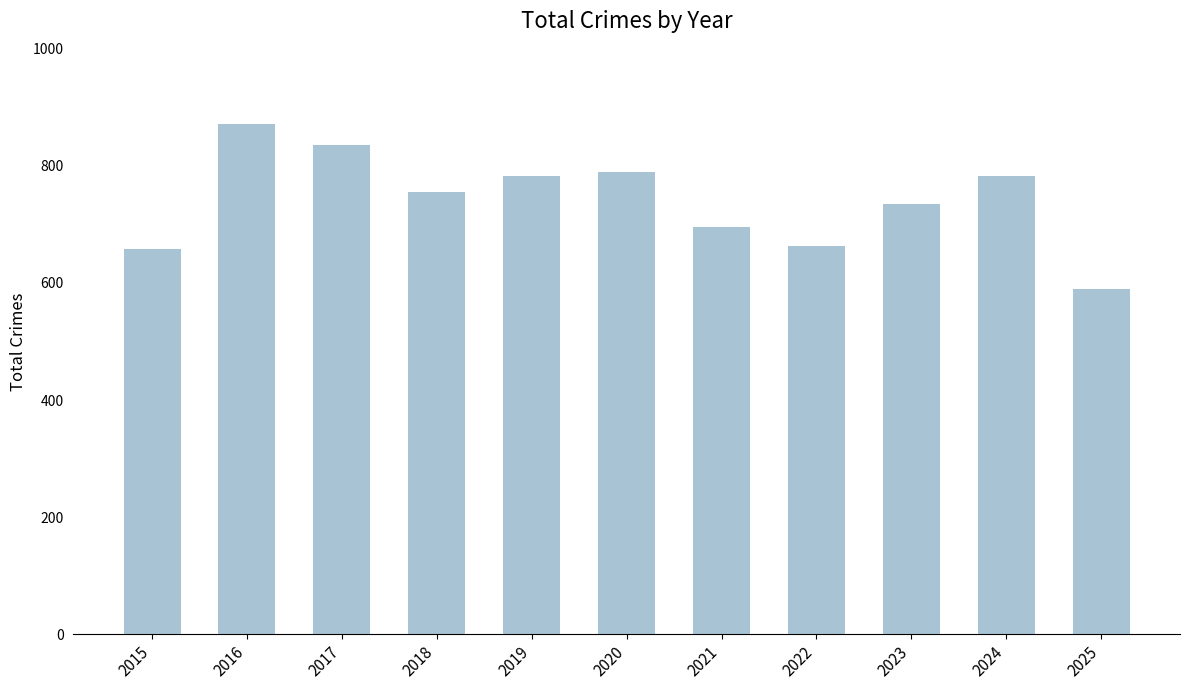

Are the bars grouped side by side (vs. stacked)?

No